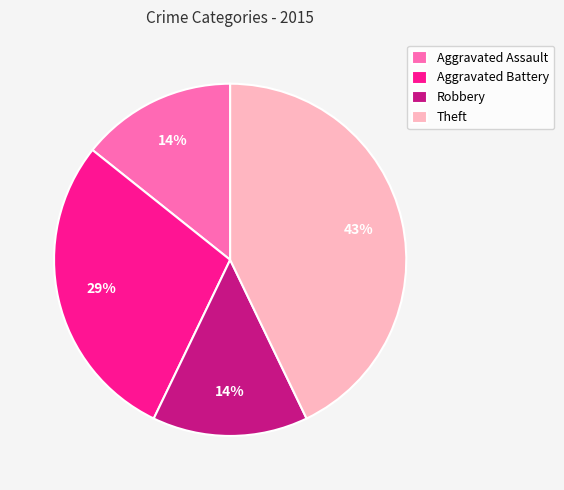

Does Theft represent more than half of the total?

No